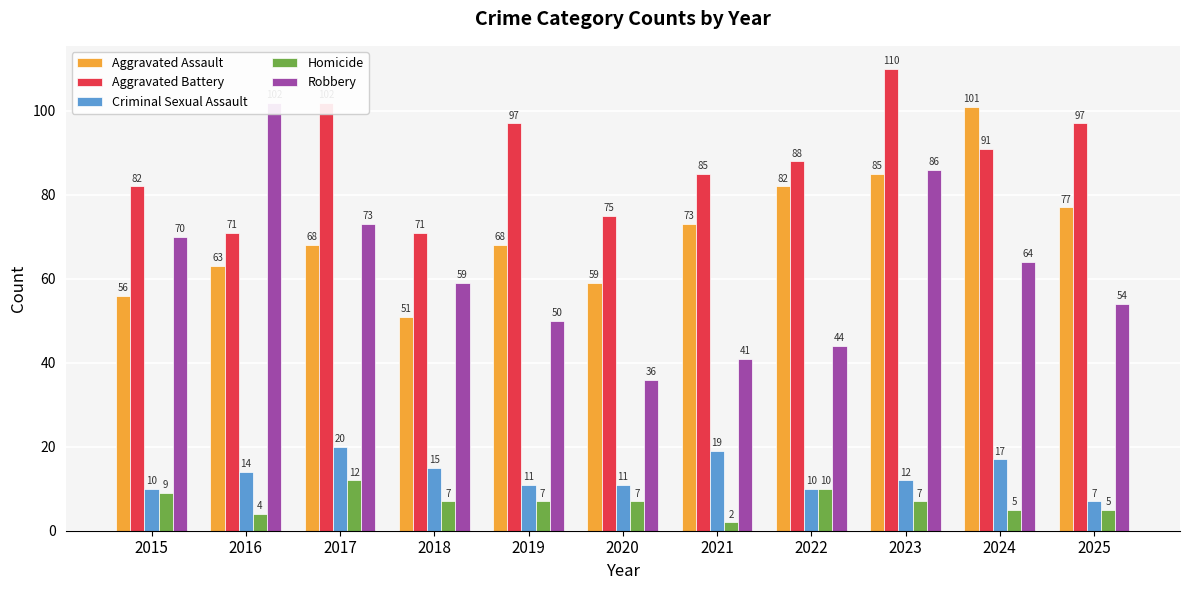

The value of Homicide at 2017 is 5. True or false?

False